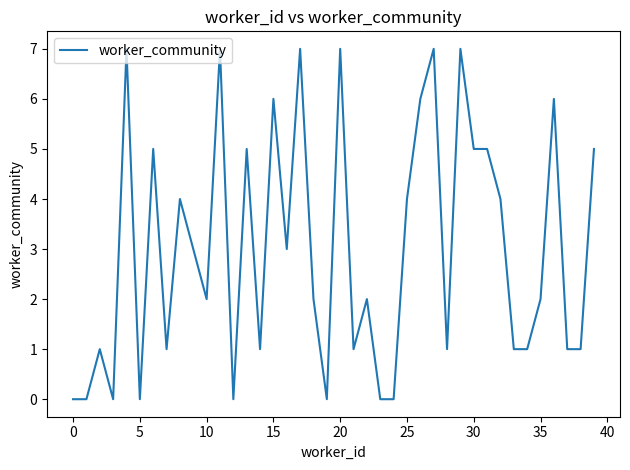

Reading left to right, extract all data points from this chart.

0	0	1	0	7	0	5	1	4	3	2	7	0	5	1	6	3	7	2	0	7	1	2	0	0	4	6	7	1	7	5	5	4	1	1	2	6	1	1	5